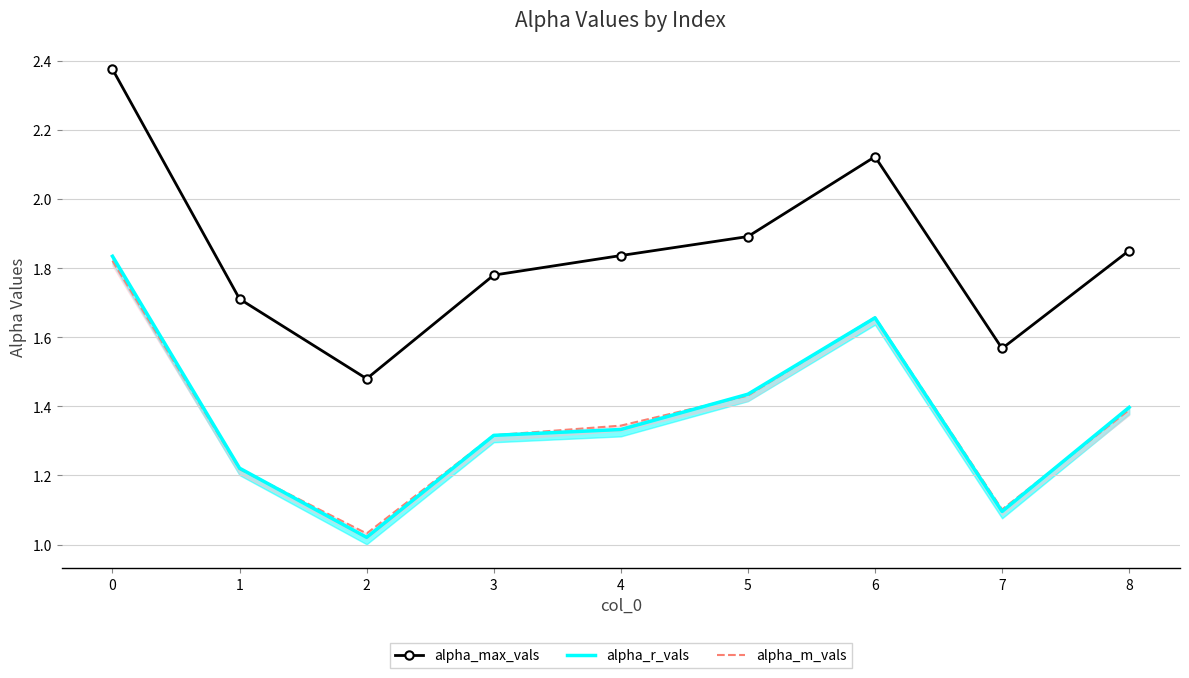

Rank the series at 3 from lowest to highest value.

alpha_r_vals, alpha_m_vals, alpha_max_vals